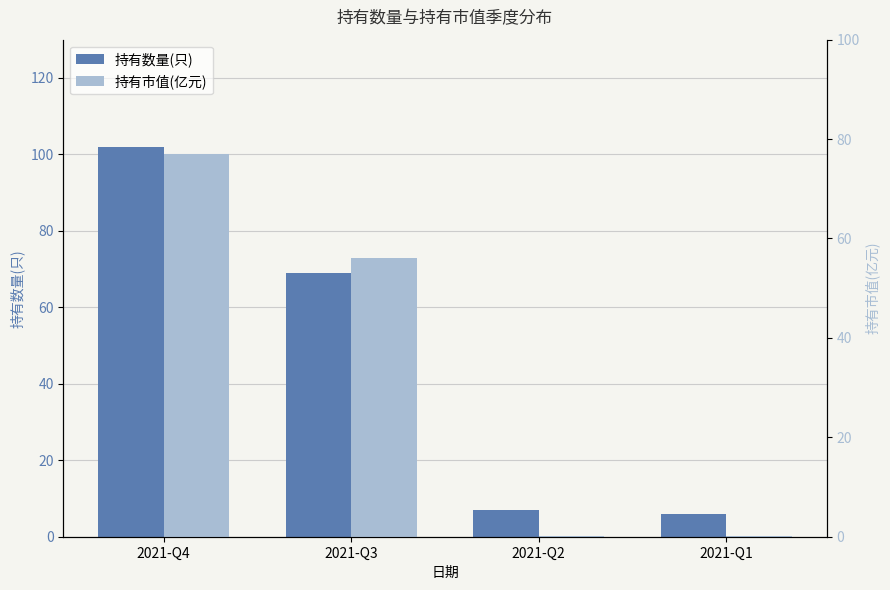

Reading left to right, transcribe all the data shown in this chart.

持有数量(只): 2021-Q4=102.0	2021-Q3=69.0	2021-Q2=7.0	2021-Q1=6.0
持有市值(亿元): 2021-Q4=77.1	2021-Q3=56.0	2021-Q2=0.2	2021-Q1=0.2